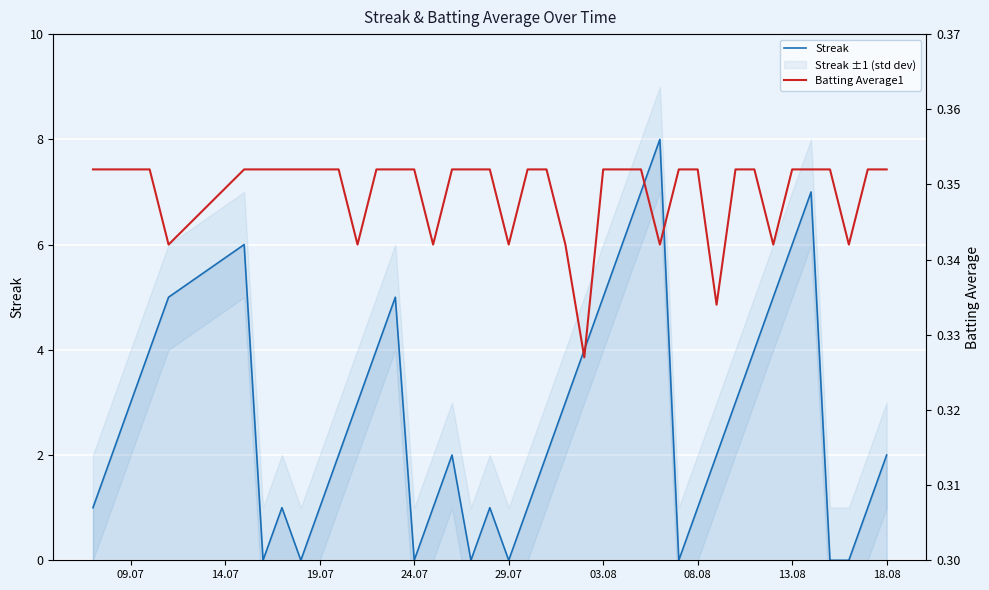

How many data points does each series have?

40